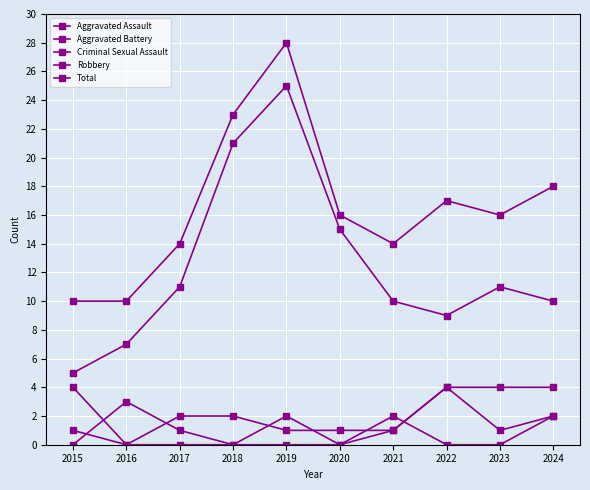

How many distinct data groups are displayed?

5